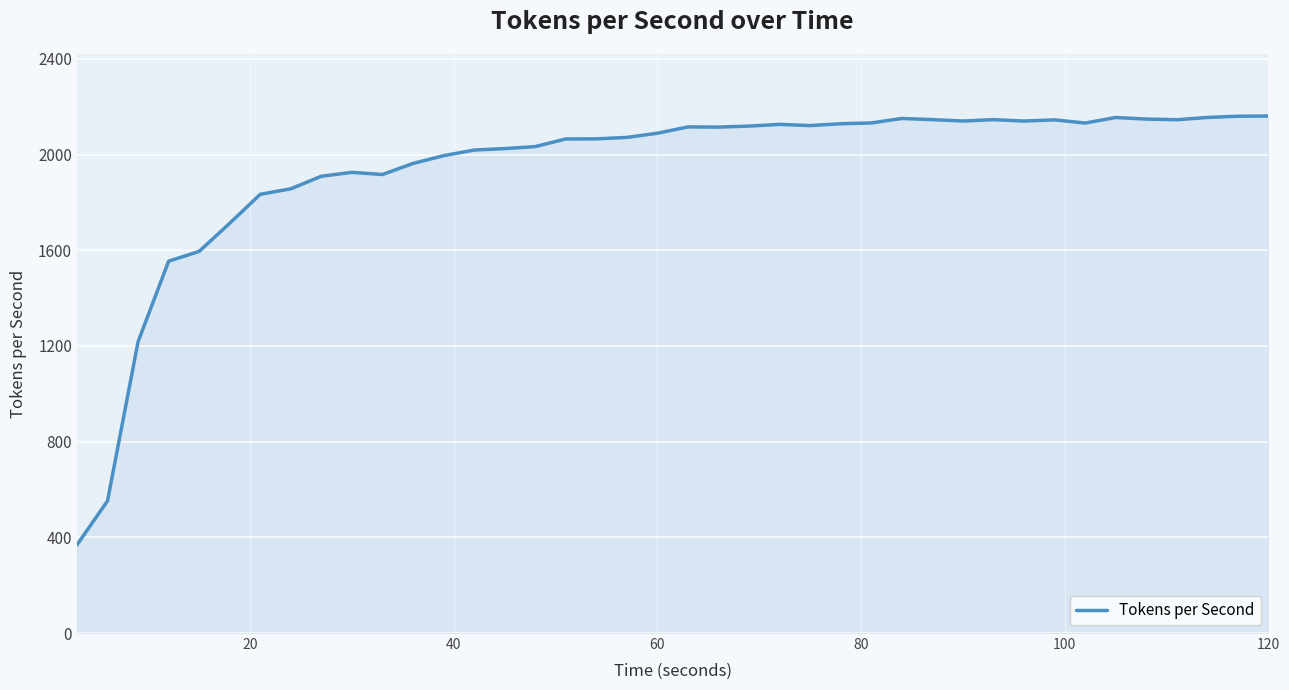

What is the minimum value shown in the chart?

368.3